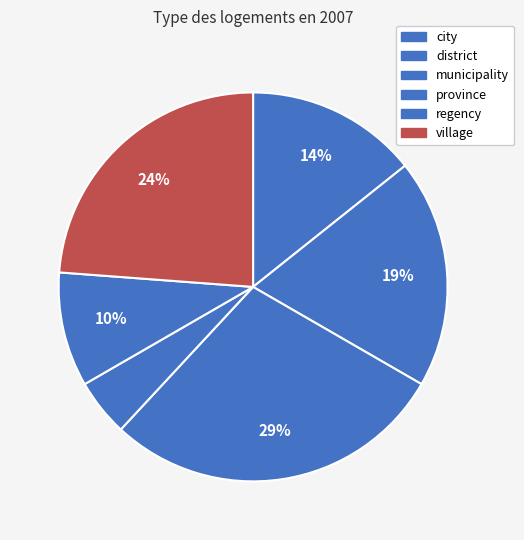

How many slices are in this pie chart?

6